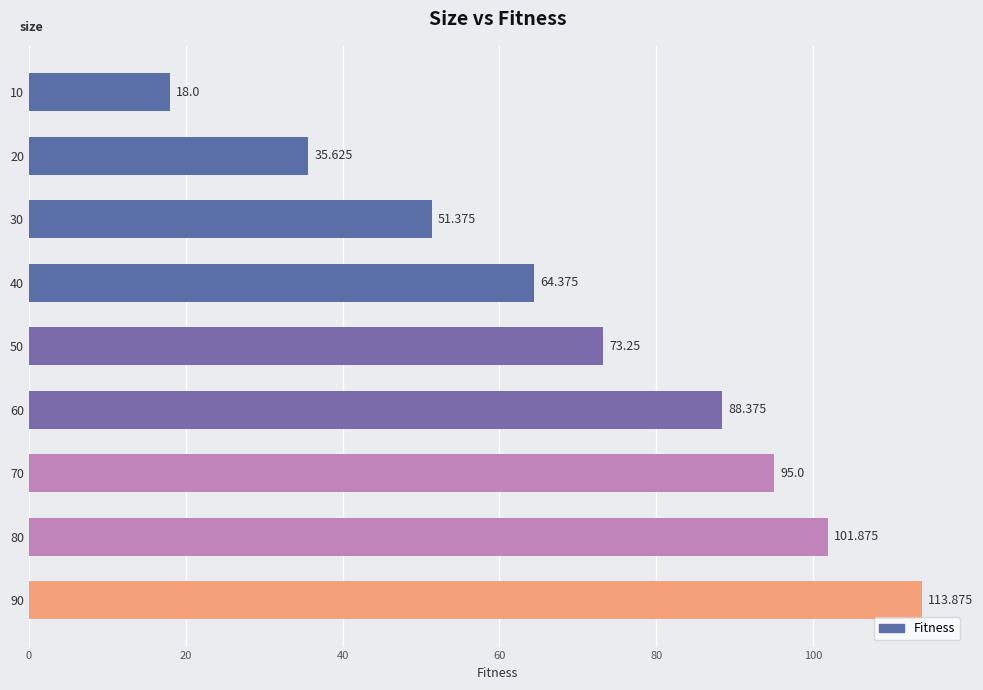

How many series are shown in this chart?

1